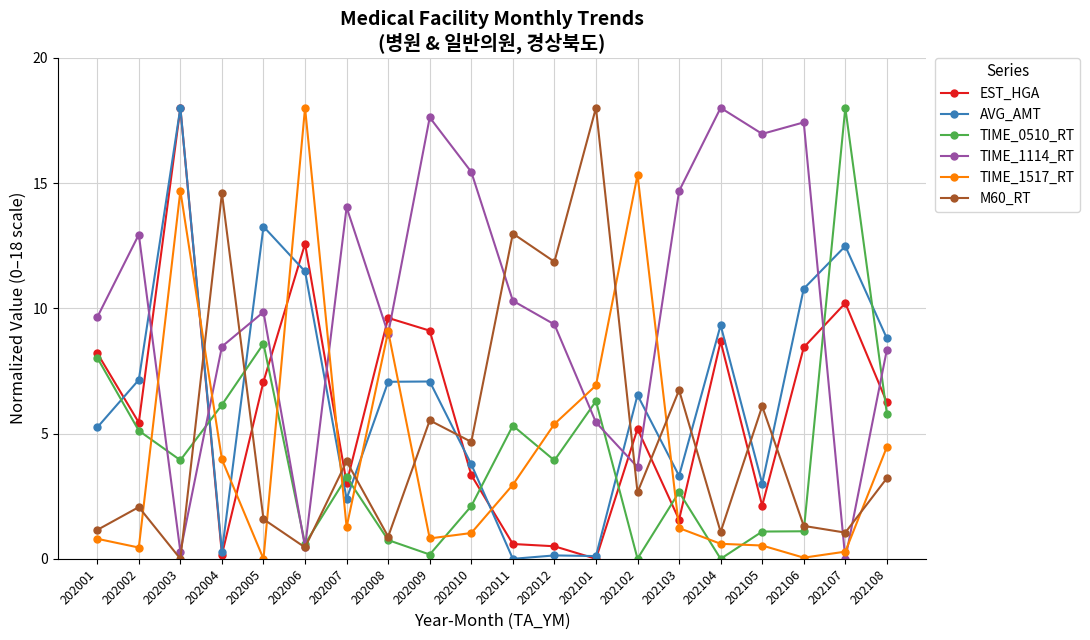

Which series has the largest total across all categories?

TIME_1114_RT